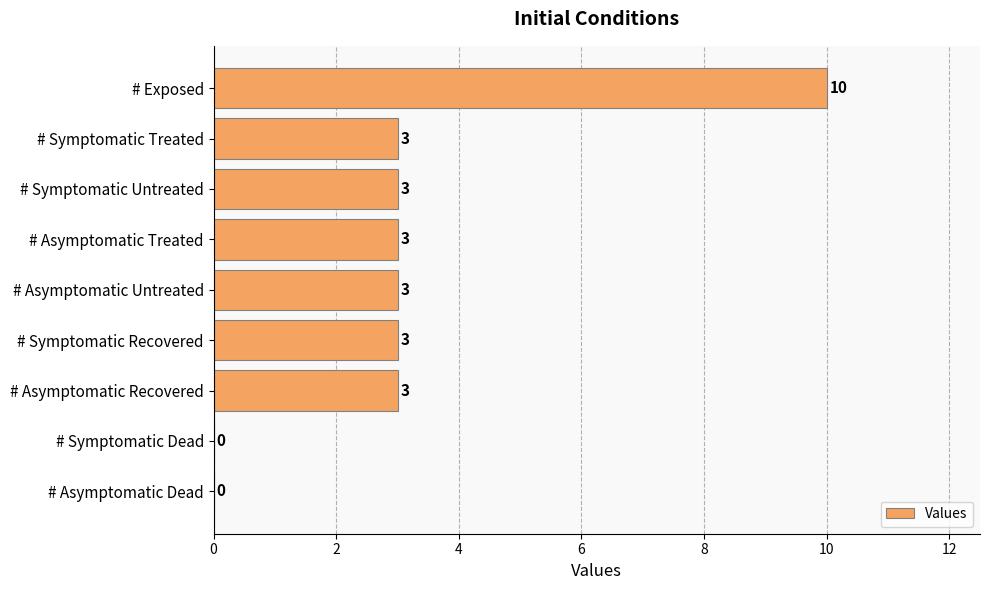

Approximately how many times larger is the value at # Exposed compared to # Asymptomatic Recovered?

3.3